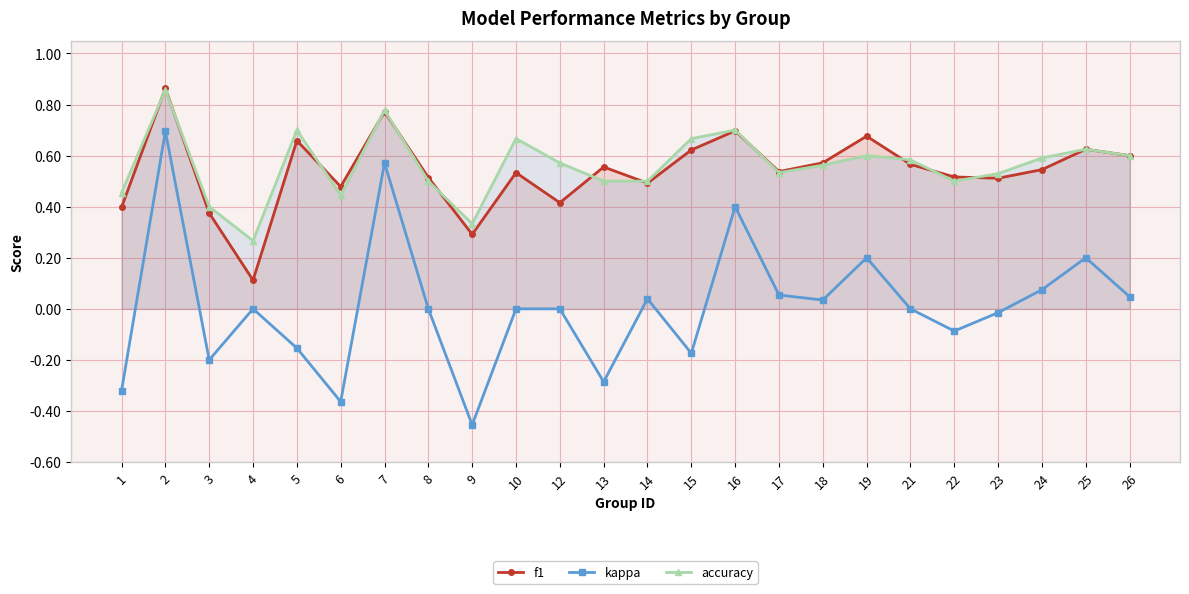

The value of f1 at 22 is 0.5. True or false?

True